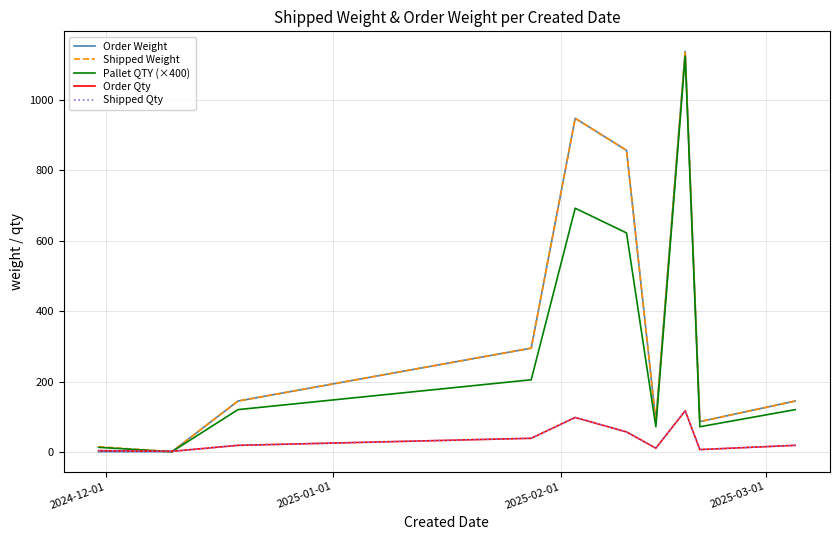

Which series has the largest total across all categories?

Shipped Weight